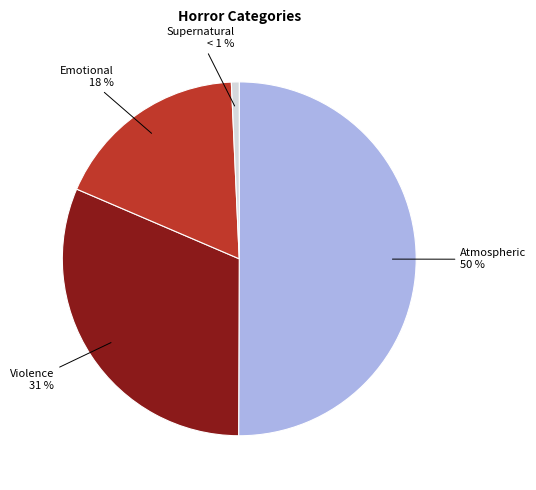

Rank the categories by value from highest to lowest.

Atmospheric, Violence, Emotional, Supernatural